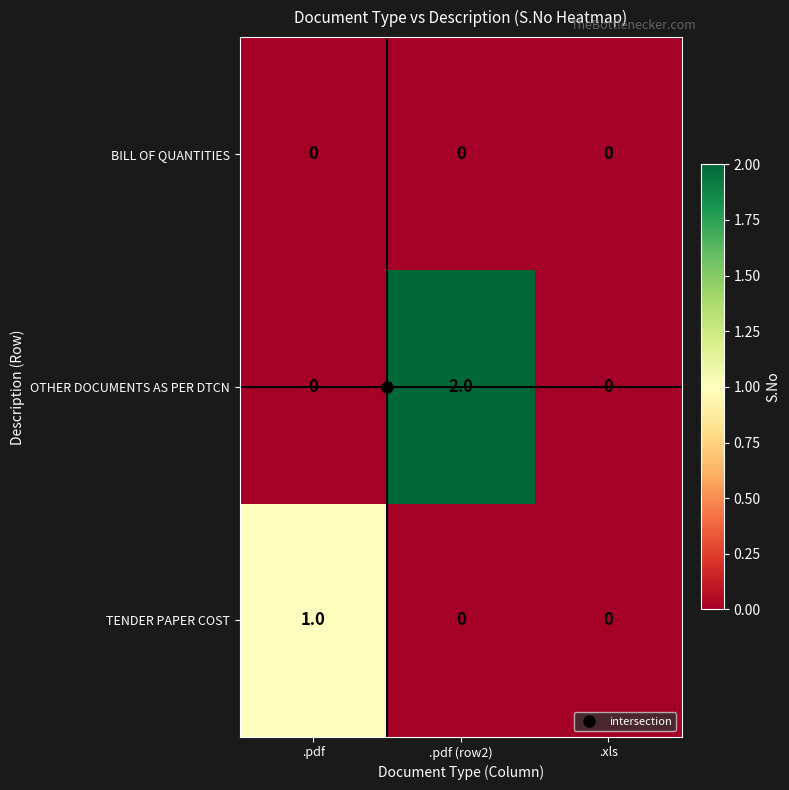

Which series has the largest range (max minus min)?

OTHER DOCUMENTS AS PER DTCN